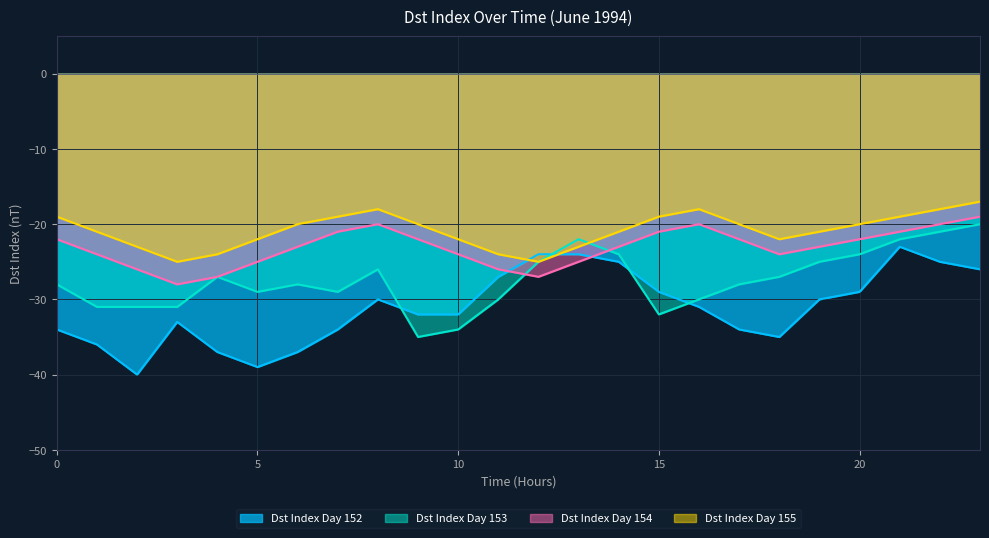

At 2, list the series in order from smallest to largest.

Dst Index Day 152, Dst Index Day 153, Dst Index Day 154, Dst Index Day 155